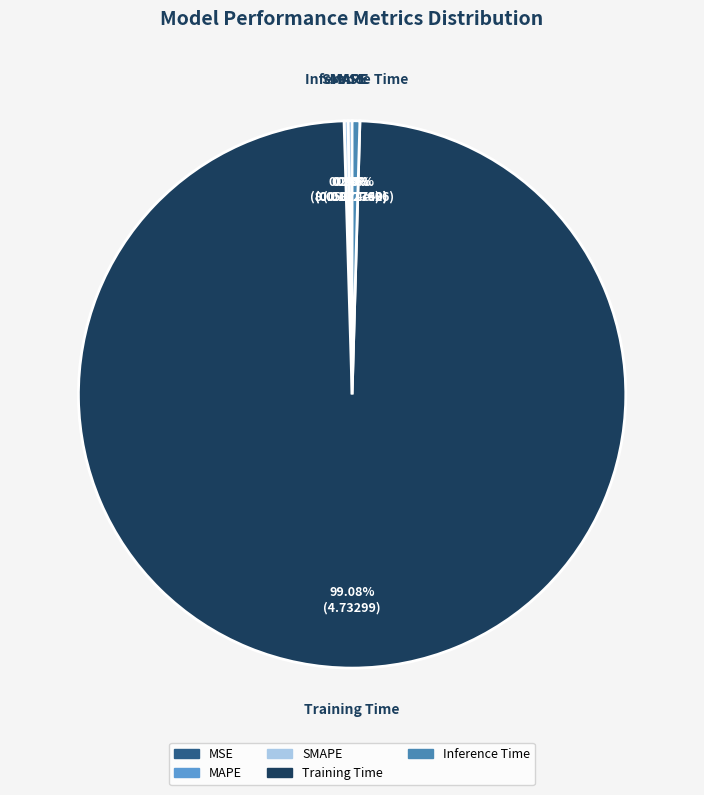

Is there a majority slice in this chart?

Yes